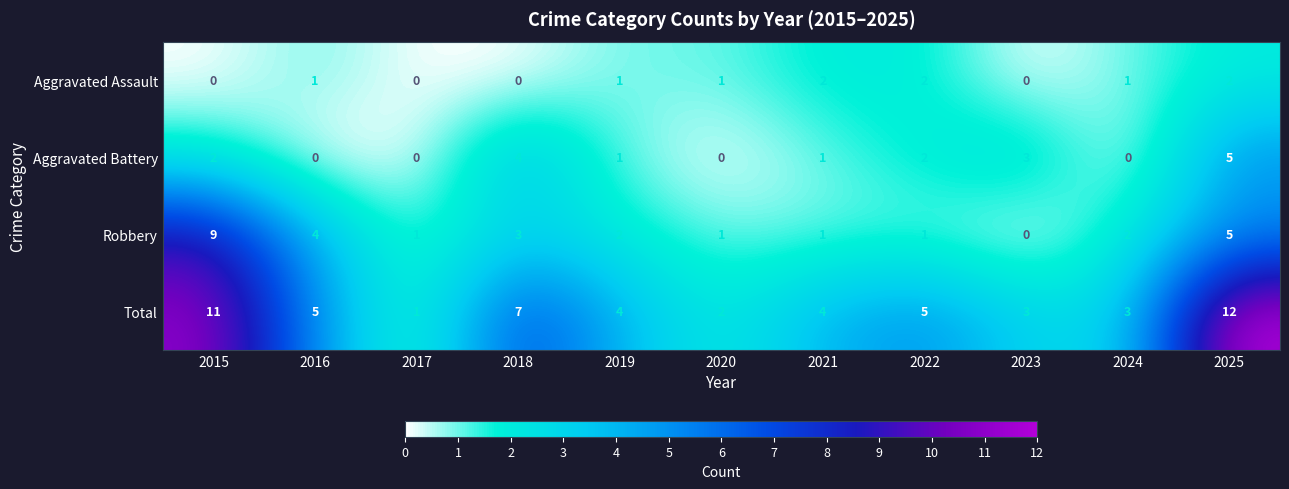

At 2018, list the series in order from smallest to largest.

Aggravated Assault, Robbery, Aggravated Battery, Total